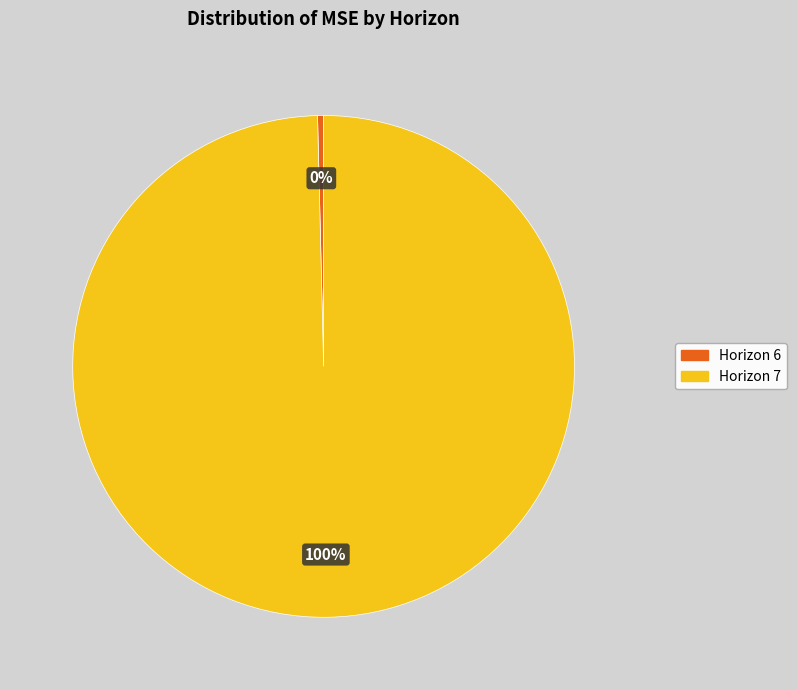

Combined, do Horizon 6 and Horizon 7 account for over 50%?

Yes